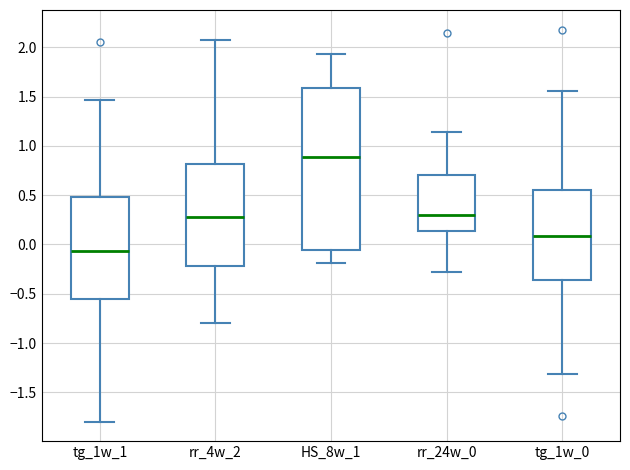

Which box is the tallest, from its lower edge to its upper edge?

HS_8w_1